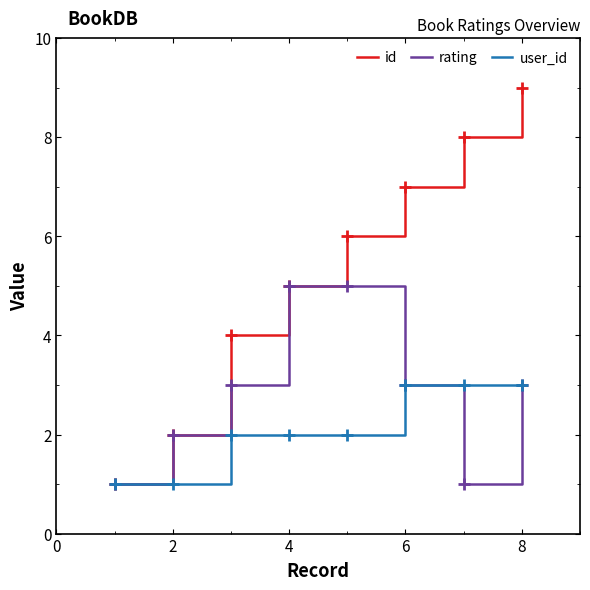

Which series has the largest total across all categories?

id